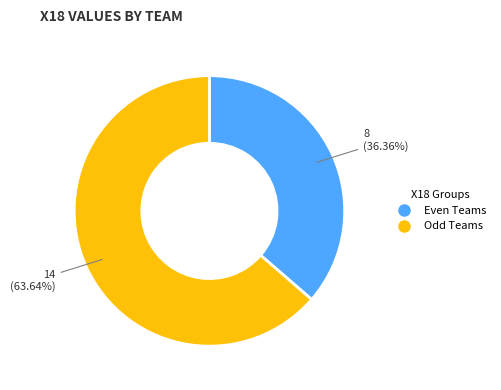

Is there a majority slice in this chart?

Yes